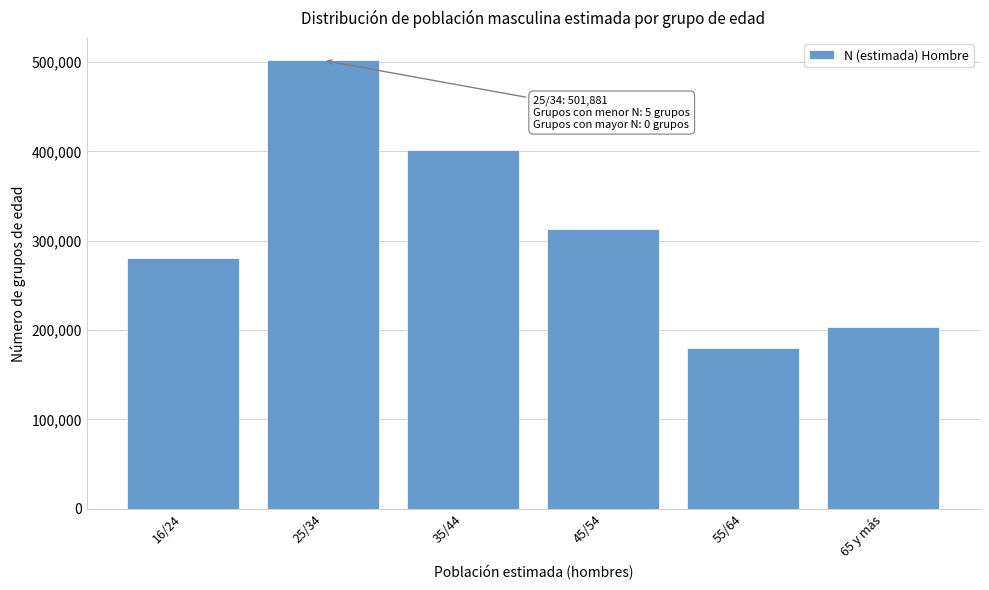

Reading right to left, what are all the values shown in this chart?

202934	180092	313494	401790	501881	280713